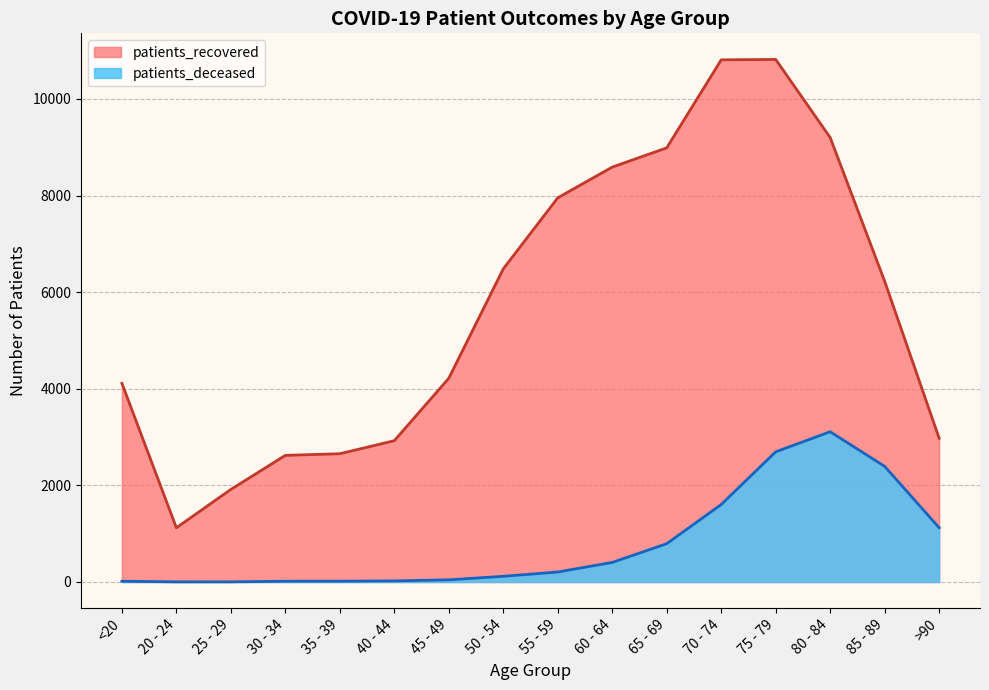

Rank the categories by patients_deceased value from lowest to highest.

20 - 24, 25 - 29, <20, 30 - 34, 35 - 39, 40 - 44, 45 - 49, 50 - 54, 55 - 59, 60 - 64, 65 - 69, >90, 70 - 74, 85 - 89, 75 - 79, 80 - 84